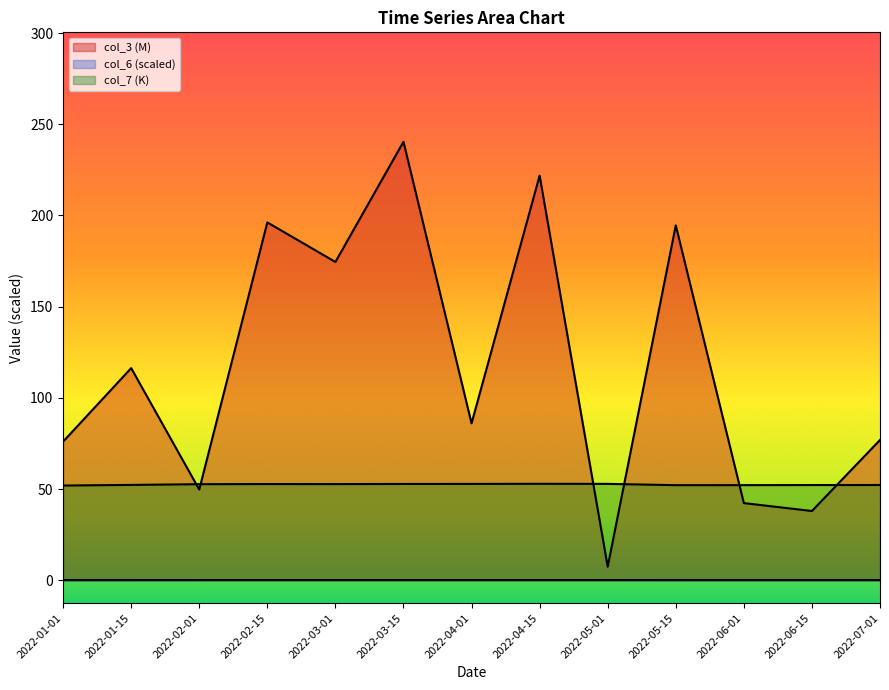

True or false: col_6 has a value of 0.1 at 2022-01-15.

True